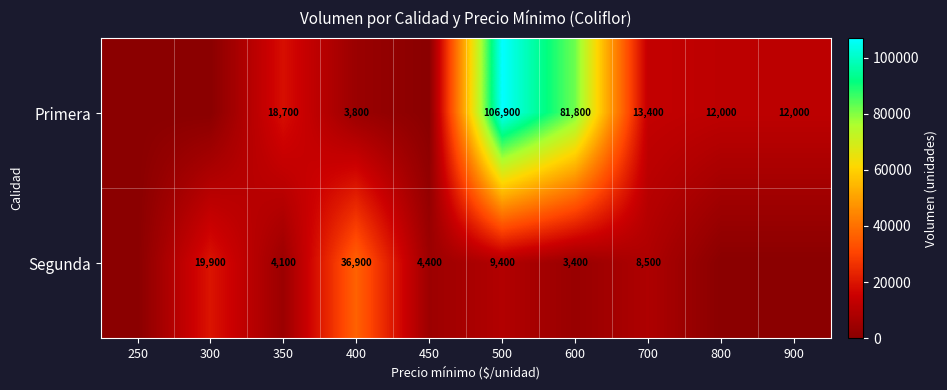

What is the total value across all series at 600?

85200